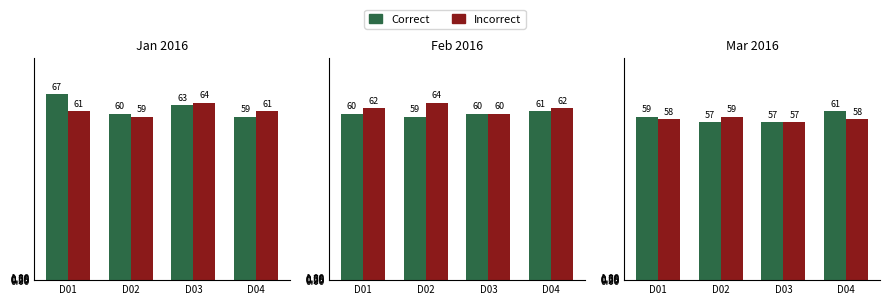

How many bars are there in each group?

2